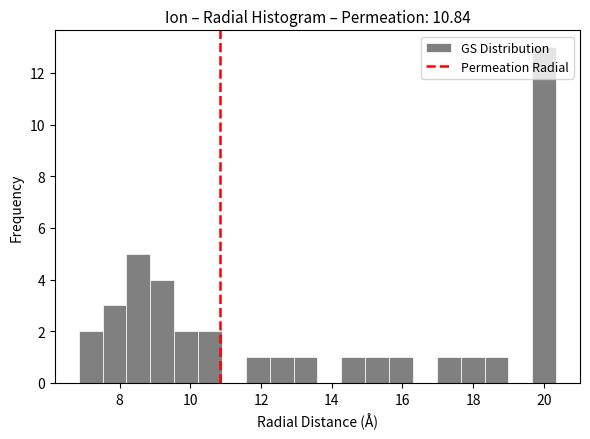

Around what value on the x-axis is the tallest bar? Give the approximate position of its centre, as read against the axis.

20.0